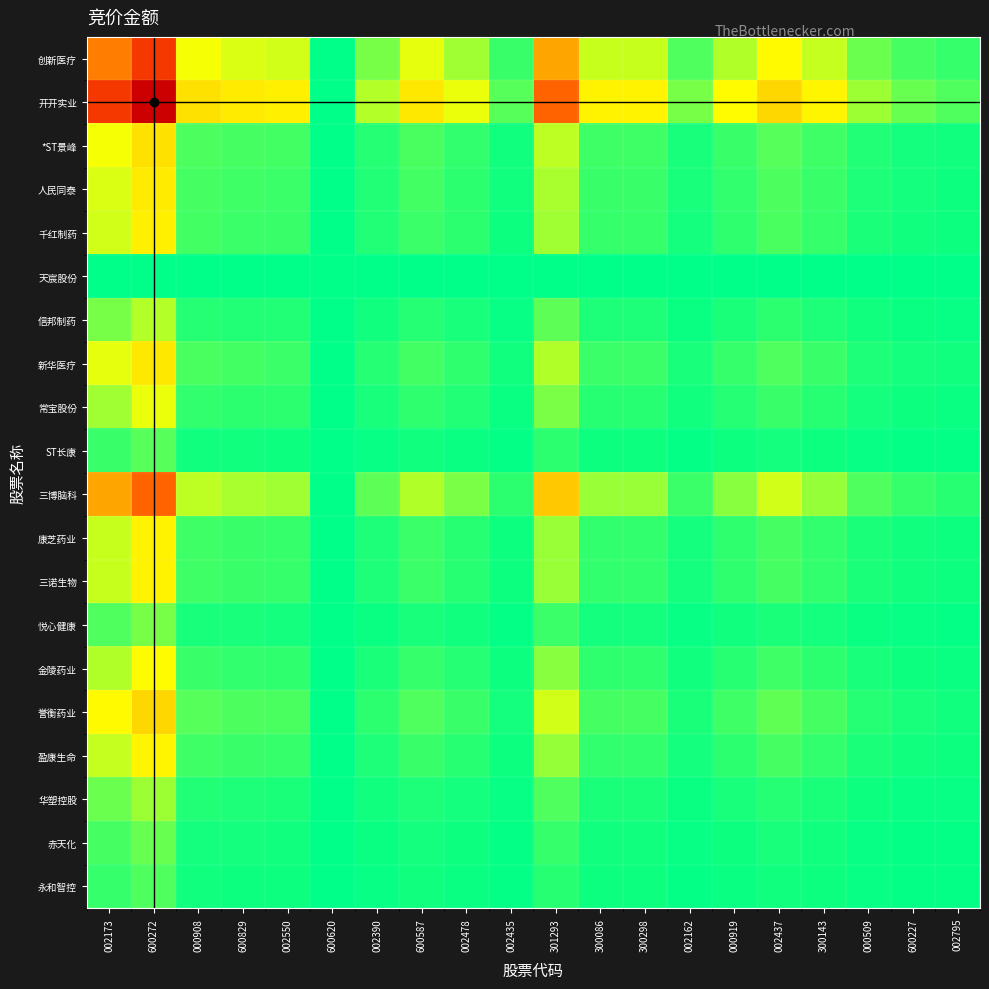

Reading right to left, what are all the values shown in this chart?

创新医疗: 002795=0.0	600227=0.0	000509=0.1	300143=0.1	002437=0.2	000919=0.1	002162=0.0	300298=0.1	300086=0.1	301293=0.3	002435=0.0	002478=0.1	600587=0.1	002390=0.1	600620=0.0	002550=0.1	600829=0.1	000908=0.1	600272=0.7	002173=0.5
开开实业: 002795=0.0	600227=0.1	000509=0.1	300143=0.2	002437=0.2	000919=0.2	002162=0.1	300298=0.2	300086=0.2	301293=0.5	002435=0.1	002478=0.1	600587=0.2	002390=0.1	600620=0.0	002550=0.2	600829=0.2	000908=0.2	600272=1.0	002173=0.7
*ST景峰: 002795=0.0	600227=0.0	000509=0.0	300143=0.0	002437=0.1	000919=0.0	002162=0.0	300298=0.0	300086=0.0	301293=0.1	002435=0.0	002478=0.0	600587=0.0	002390=0.0	600620=0.0	002550=0.0	600829=0.0	000908=0.0	600272=0.2	002173=0.1
人民同泰: 002795=0.0	600227=0.0	000509=0.0	300143=0.0	002437=0.0	000919=0.0	002162=0.0	300298=0.0	300086=0.0	301293=0.1	002435=0.0	002478=0.0	600587=0.0	002390=0.0	600620=0.0	002550=0.0	600829=0.0	000908=0.0	600272=0.2	002173=0.1
千红制药: 002795=0.0	600227=0.0	000509=0.0	300143=0.0	002437=0.0	000919=0.0	002162=0.0	300298=0.0	300086=0.0	301293=0.1	002435=0.0	002478=0.0	600587=0.0	002390=0.0	600620=0.0	002550=0.0	600829=0.0	000908=0.0	600272=0.2	002173=0.1
天宸股份: 002795=0.0	600227=0.0	000509=0.0	300143=0.0	002437=0.0	000919=0.0	002162=0.0	300298=0.0	300086=0.0	301293=0.0	002435=0.0	002478=0.0	600587=0.0	002390=0.0	600620=0.0	002550=0.0	600829=0.0	000908=0.0	600272=0.0	002173=0.0
信邦制药: 002795=0.0	600227=0.0	000509=0.0	300143=0.0	002437=0.0	000919=0.0	002162=0.0	300298=0.0	300086=0.0	301293=0.1	002435=0.0	002478=0.0	600587=0.0	002390=0.0	600620=0.0	002550=0.0	600829=0.0	000908=0.0	600272=0.1	002173=0.1
新华医疗: 002795=0.0	600227=0.0	000509=0.0	300143=0.0	002437=0.0	000919=0.0	002162=0.0	300298=0.0	300086=0.0	301293=0.1	002435=0.0	002478=0.0	600587=0.0	002390=0.0	600620=0.0	002550=0.0	600829=0.0	000908=0.0	600272=0.2	002173=0.1
常宝股份: 002795=0.0	600227=0.0	000509=0.0	300143=0.0	002437=0.0	000919=0.0	002162=0.0	300298=0.0	300086=0.0	301293=0.1	002435=0.0	002478=0.0	600587=0.0	002390=0.0	600620=0.0	002550=0.0	600829=0.0	000908=0.0	600272=0.1	002173=0.1
ST长康: 002795=0.0	600227=0.0	000509=0.0	300143=0.0	002437=0.0	000919=0.0	002162=0.0	300298=0.0	300086=0.0	301293=0.0	002435=0.0	002478=0.0	600587=0.0	002390=0.0	600620=0.0	002550=0.0	600829=0.0	000908=0.0	600272=0.1	002173=0.0
三博脑科: 002795=0.0	600227=0.0	000509=0.0	300143=0.1	002437=0.1	000919=0.1	002162=0.0	300298=0.1	300086=0.1	301293=0.3	002435=0.0	002478=0.1	600587=0.1	002390=0.1	600620=0.0	002550=0.1	600829=0.1	000908=0.1	600272=0.5	002173=0.3
康芝药业: 002795=0.0	600227=0.0	000509=0.0	300143=0.0	002437=0.0	000919=0.0	002162=0.0	300298=0.0	300086=0.0	301293=0.1	002435=0.0	002478=0.0	600587=0.0	002390=0.0	600620=0.0	002550=0.0	600829=0.0	000908=0.0	600272=0.2	002173=0.1
三诺生物: 002795=0.0	600227=0.0	000509=0.0	300143=0.0	002437=0.0	000919=0.0	002162=0.0	300298=0.0	300086=0.0	301293=0.1	002435=0.0	002478=0.0	600587=0.0	002390=0.0	600620=0.0	002550=0.0	600829=0.0	000908=0.0	600272=0.2	002173=0.1
悦心健康: 002795=0.0	600227=0.0	000509=0.0	300143=0.0	002437=0.0	000919=0.0	002162=0.0	300298=0.0	300086=0.0	301293=0.0	002435=0.0	002478=0.0	600587=0.0	002390=0.0	600620=0.0	002550=0.0	600829=0.0	000908=0.0	600272=0.1	002173=0.0
金陵药业: 002795=0.0	600227=0.0	000509=0.0	300143=0.0	002437=0.0	000919=0.0	002162=0.0	300298=0.0	300086=0.0	301293=0.1	002435=0.0	002478=0.0	600587=0.0	002390=0.0	600620=0.0	002550=0.0	600829=0.0	000908=0.0	600272=0.2	002173=0.1
誉衡药业: 002795=0.0	600227=0.0	000509=0.0	300143=0.0	002437=0.1	000919=0.0	002162=0.0	300298=0.0	300086=0.0	301293=0.1	002435=0.0	002478=0.0	600587=0.0	002390=0.0	600620=0.0	002550=0.0	600829=0.0	000908=0.1	600272=0.2	002173=0.2
盈康生命: 002795=0.0	600227=0.0	000509=0.0	300143=0.0	002437=0.0	000919=0.0	002162=0.0	300298=0.0	300086=0.0	301293=0.1	002435=0.0	002478=0.0	600587=0.0	002390=0.0	600620=0.0	002550=0.0	600829=0.0	000908=0.0	600272=0.2	002173=0.1
华塑控股: 002795=0.0	600227=0.0	000509=0.0	300143=0.0	002437=0.0	000919=0.0	002162=0.0	300298=0.0	300086=0.0	301293=0.0	002435=0.0	002478=0.0	600587=0.0	002390=0.0	600620=0.0	002550=0.0	600829=0.0	000908=0.0	600272=0.1	002173=0.1
赤天化: 002795=0.0	600227=0.0	000509=0.0	300143=0.0	002437=0.0	000919=0.0	002162=0.0	300298=0.0	300086=0.0	301293=0.0	002435=0.0	002478=0.0	600587=0.0	002390=0.0	600620=0.0	002550=0.0	600829=0.0	000908=0.0	600272=0.1	002173=0.0
永和智控: 002795=0.0	600227=0.0	000509=0.0	300143=0.0	002437=0.0	000919=0.0	002162=0.0	300298=0.0	300086=0.0	301293=0.0	002435=0.0	002478=0.0	600587=0.0	002390=0.0	600620=0.0	002550=0.0	600829=0.0	000908=0.0	600272=0.0	002173=0.0